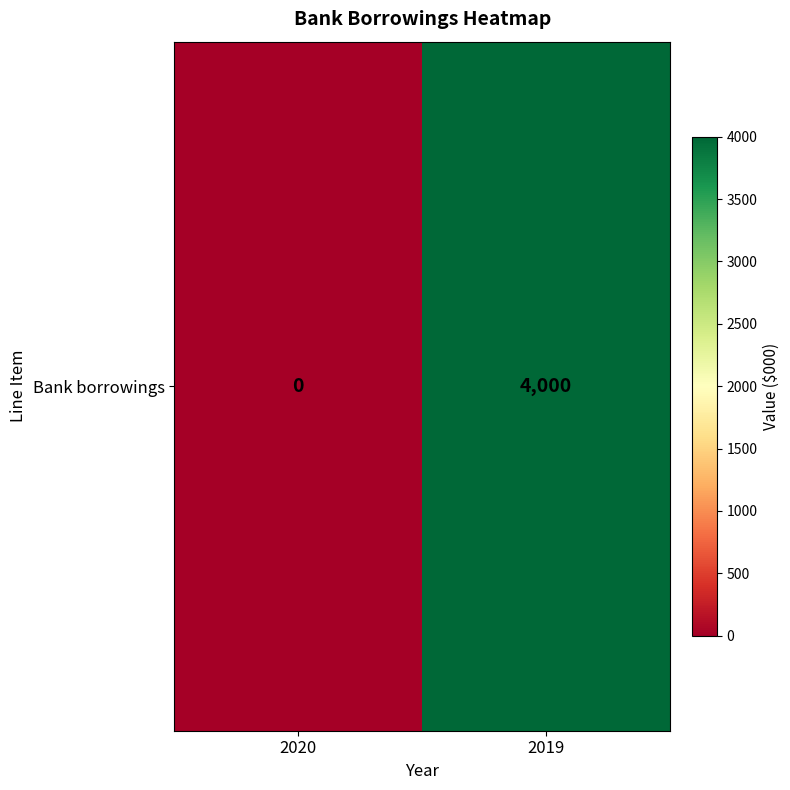

Rank the categories by value from lowest to highest.

2020, 2019